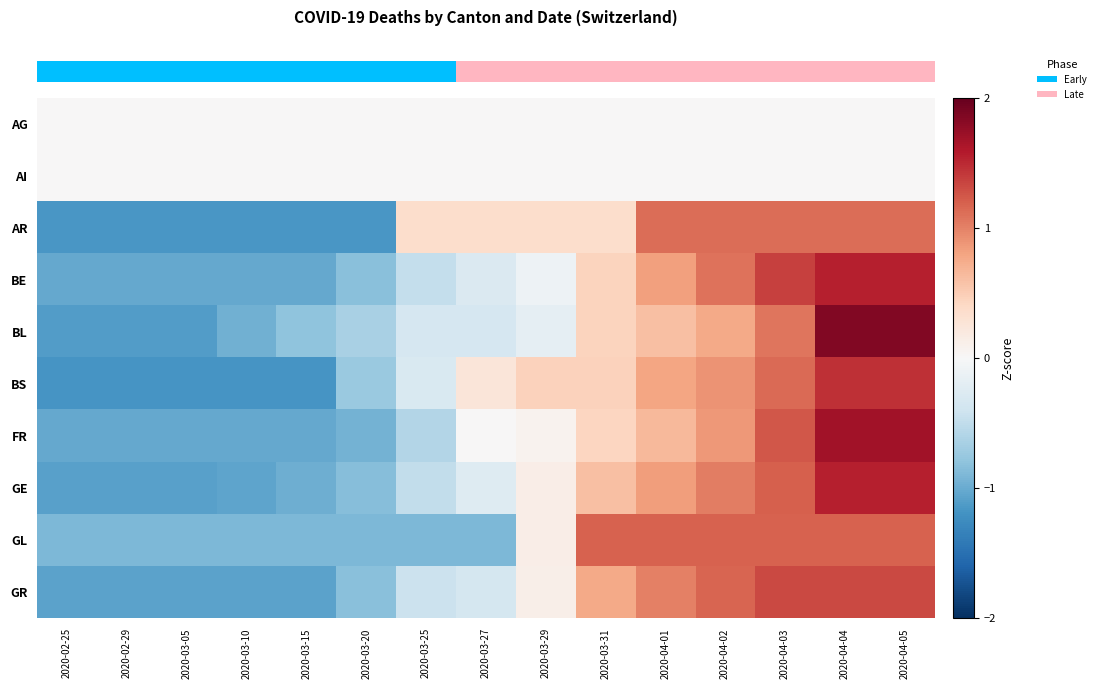

What is the greatest value displayed?

1.8